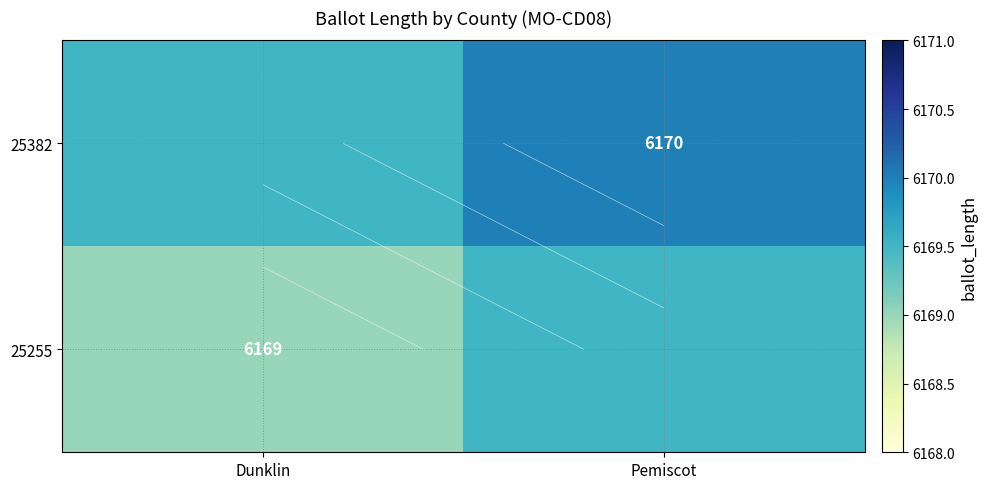

What is the smallest value displayed?

6169.0